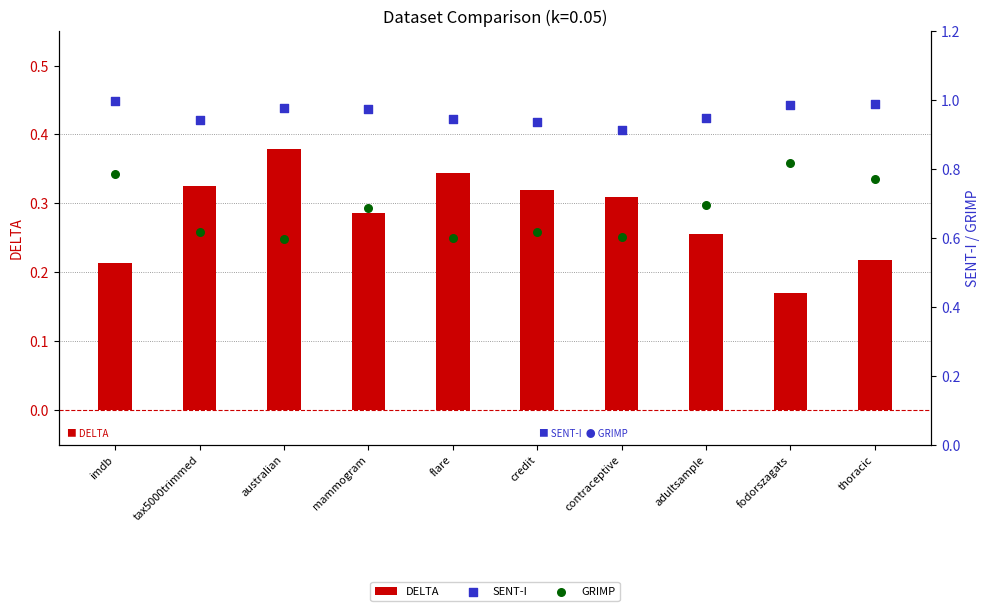

Which series has the largest Y range (max minus min)?

GRIMP